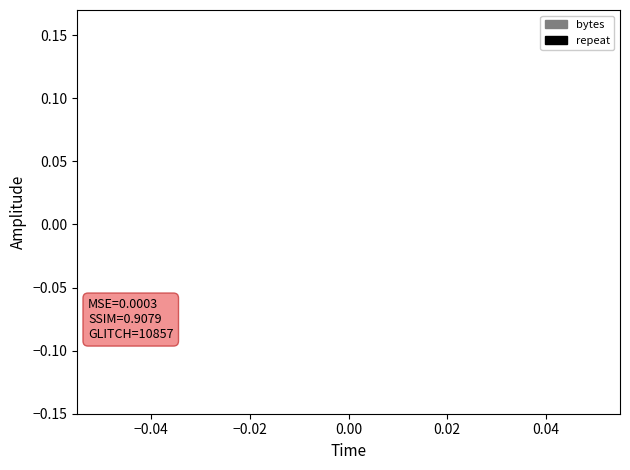

What are all the series names shown in the legend?

bytes, repeat